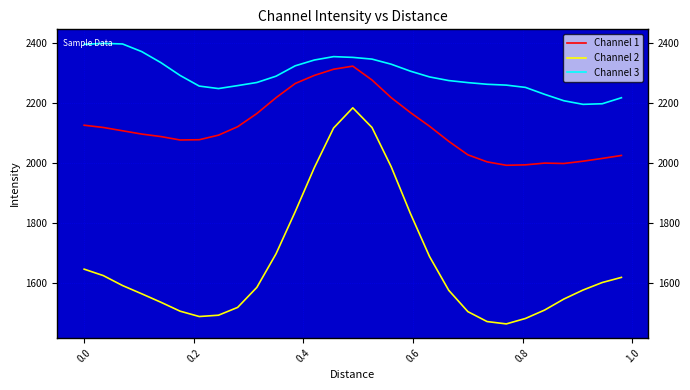

Rank the series by their average value, from highest to lowest.

Channel 3, Channel 1, Channel 2